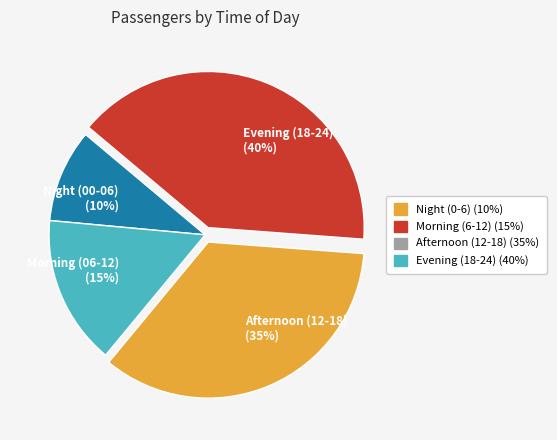

Is Night (00-06) (10%) the majority of the pie?

No